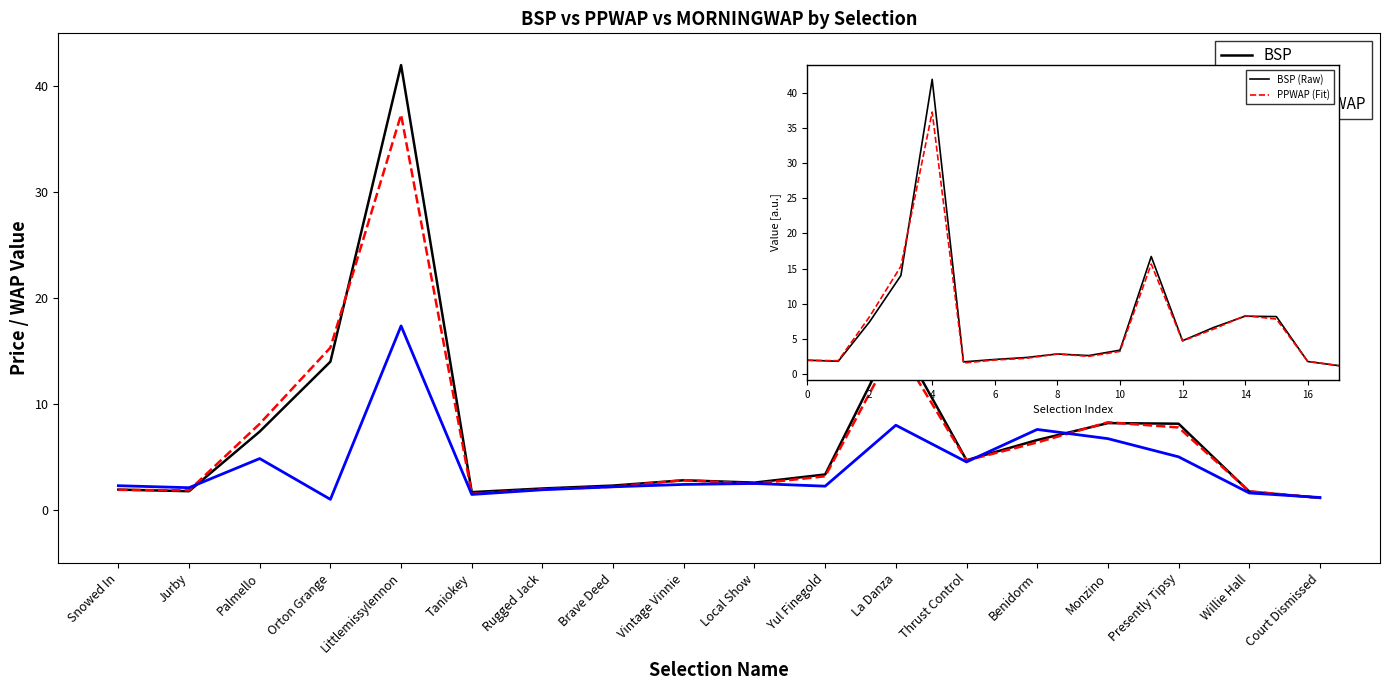

What is the label of the 10th point from the right?

Vintage Vinnie